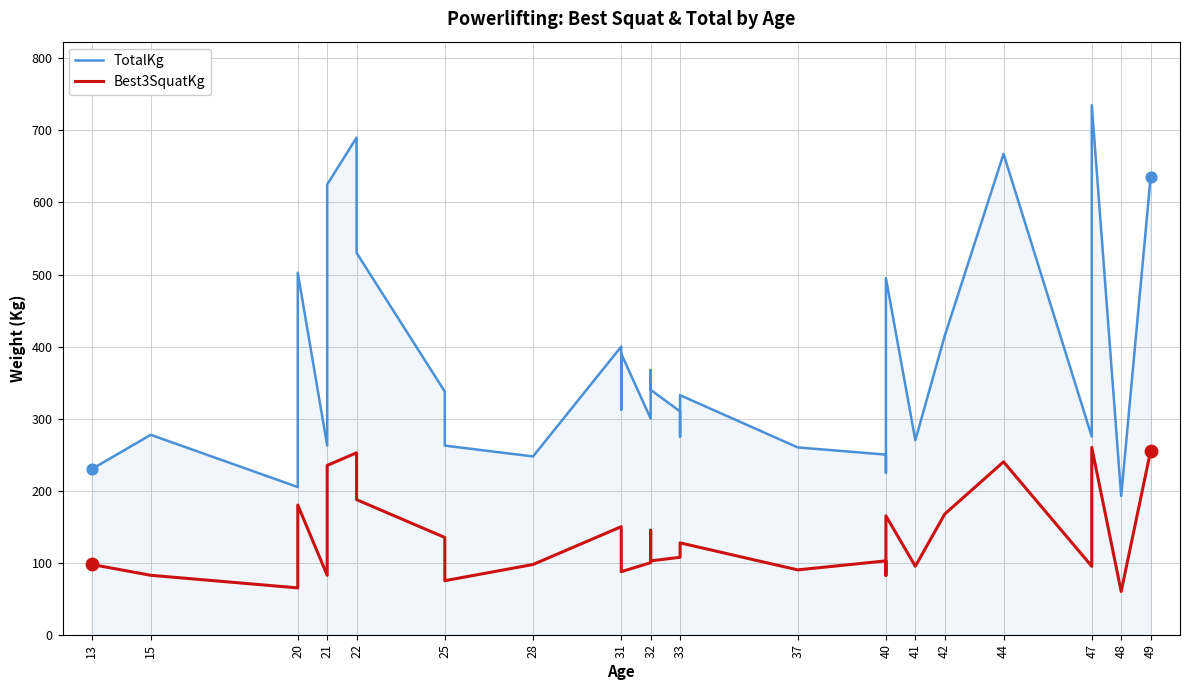

Which series reaches the minimum Y coordinate?

Best3SquatKg